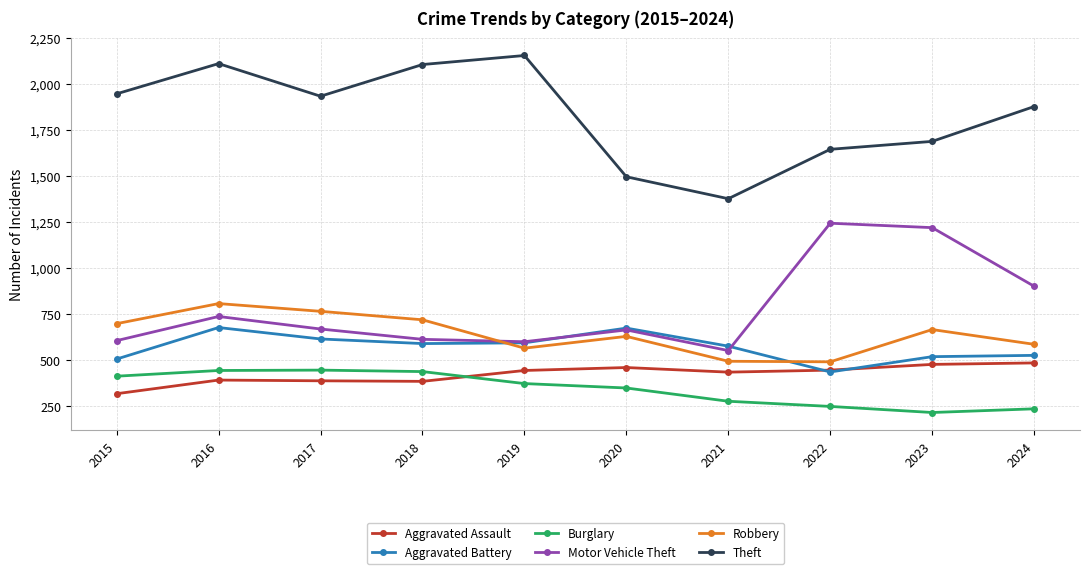

Which series has the widest spread of values?

Theft